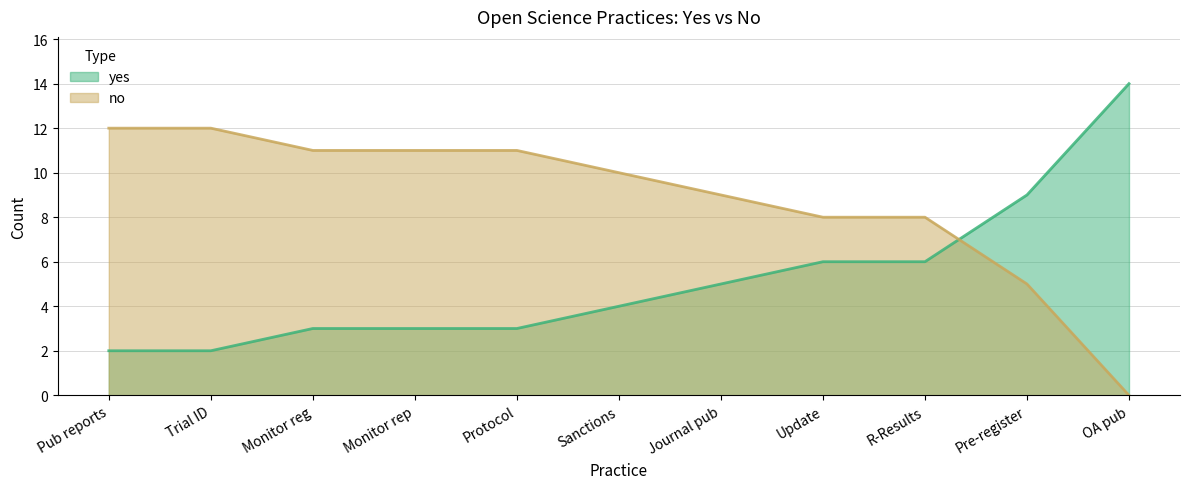

How many values in the yes series exceed 4?

5